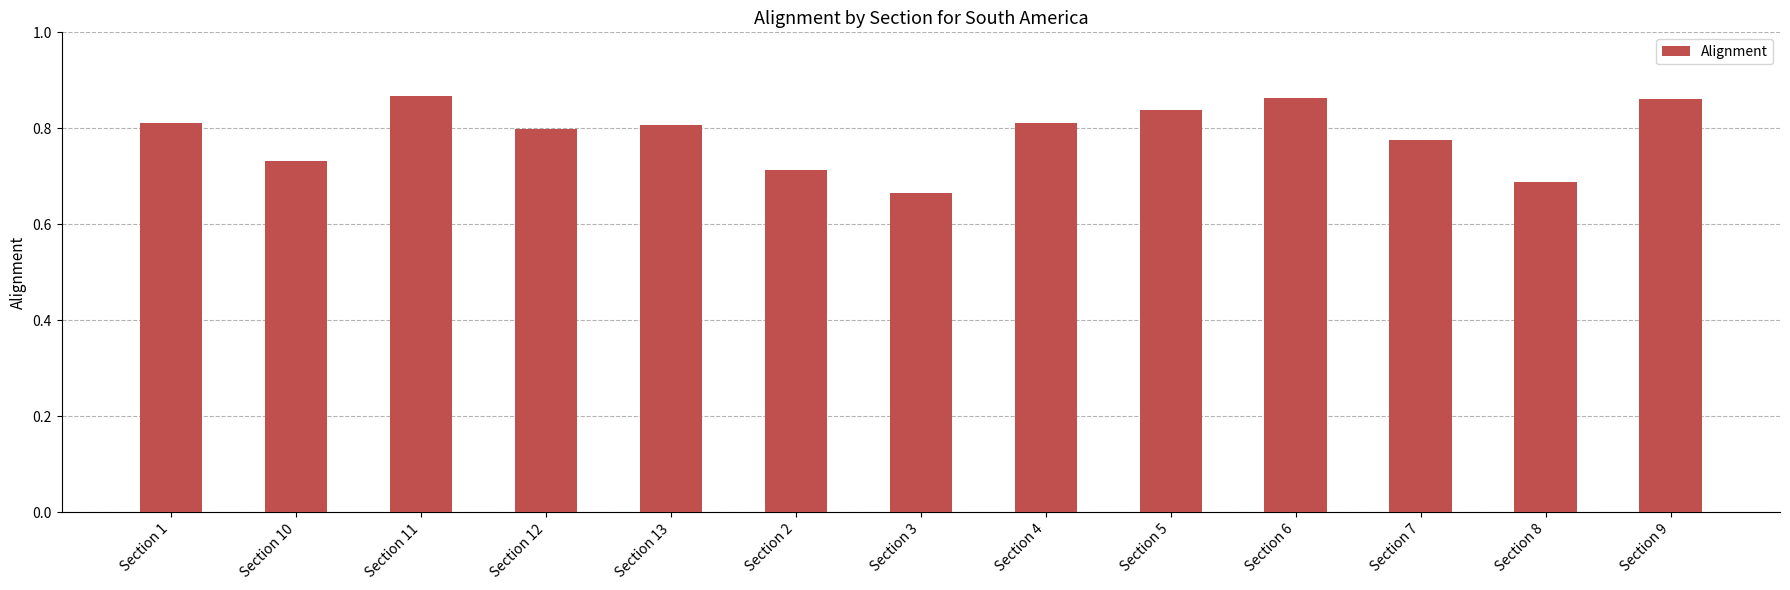

Which category has the lowest value across all series?

Section 3